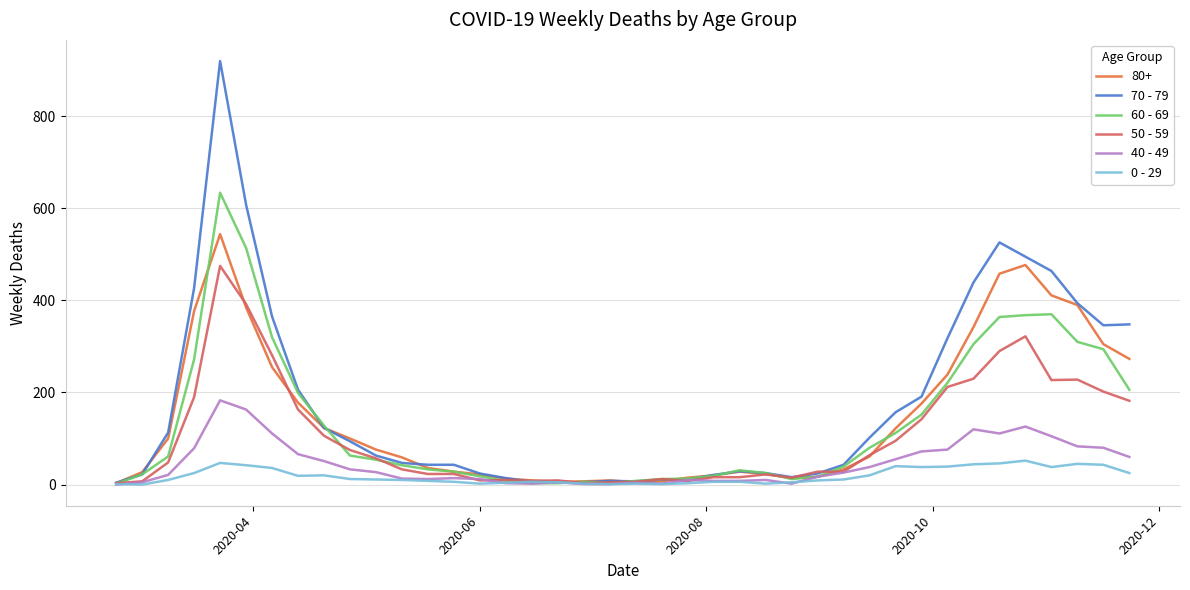

In 60 - 69, how many points are higher than both neighbors (excluding endpoints)?

4